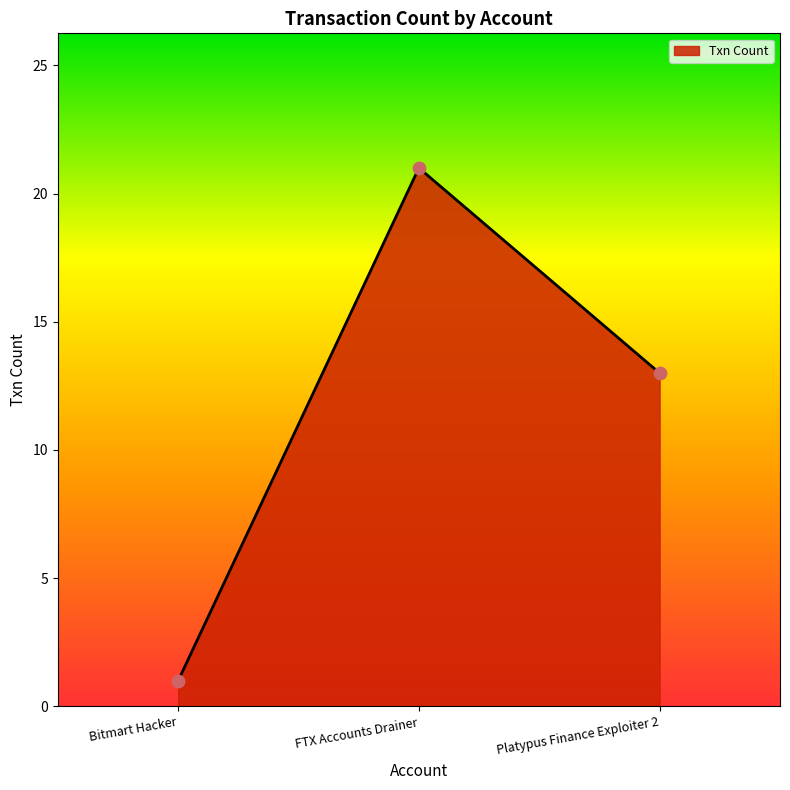

What is the change in value from Bitmart Hacker to Platypus Finance Exploiter 2?

+12